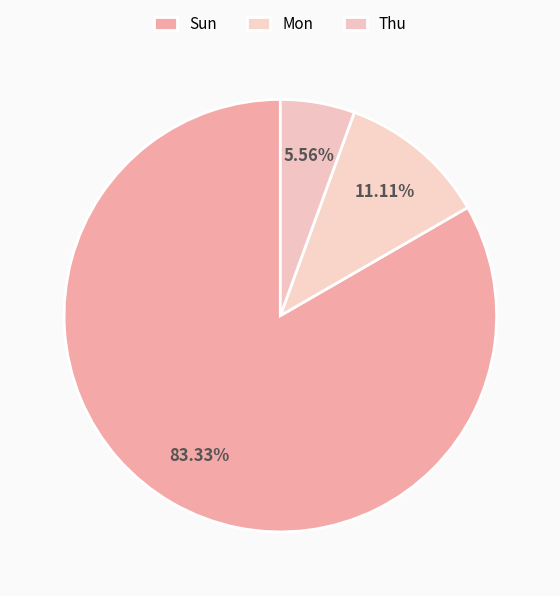

To the nearest percent, what is the average slice percentage?

33%